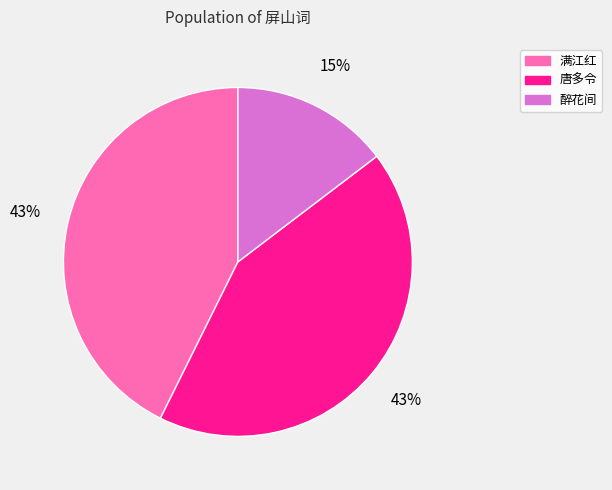

To the nearest percent, what is the average slice percentage?

33%